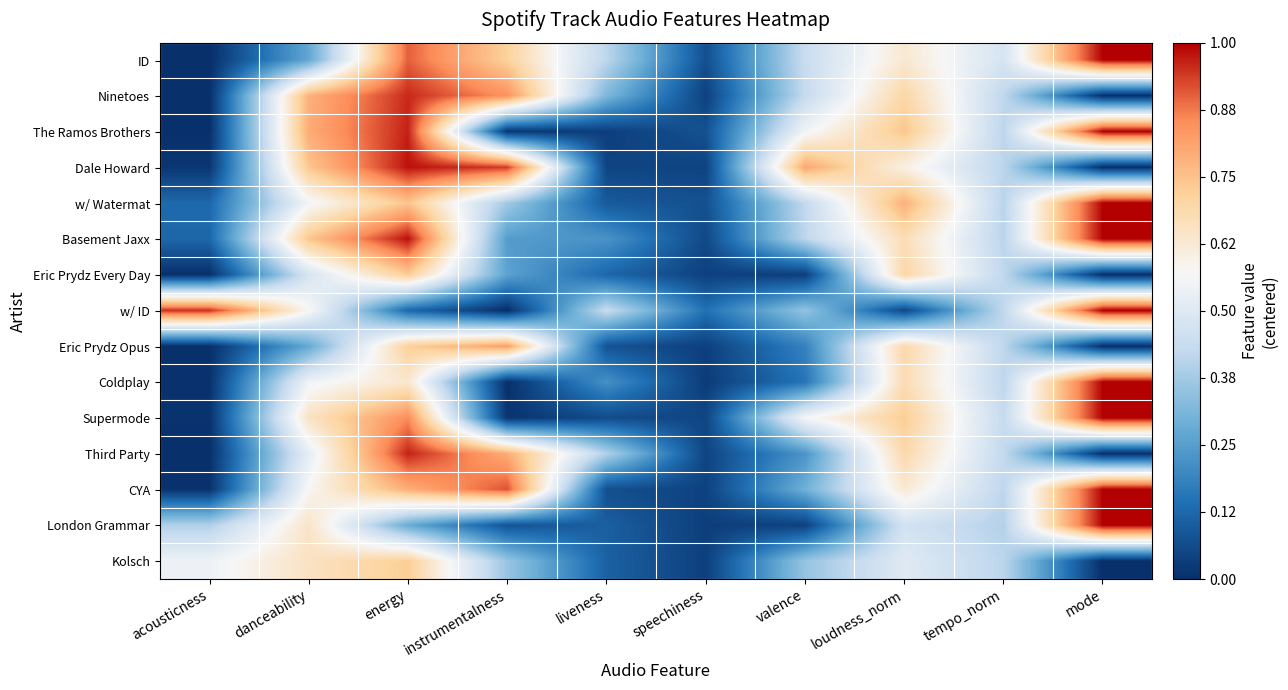

At tempo_norm, list the series in order from largest to smallest.

ID, Supermode, Third Party, w/ ID, Ninetoes, Eric Prydz Every Day, Eric Prydz Opus, Coldplay, CYA, The Ramos Brothers, Dale Howard, Kolsch, Basement Jaxx, w/ Watermat, London Grammar